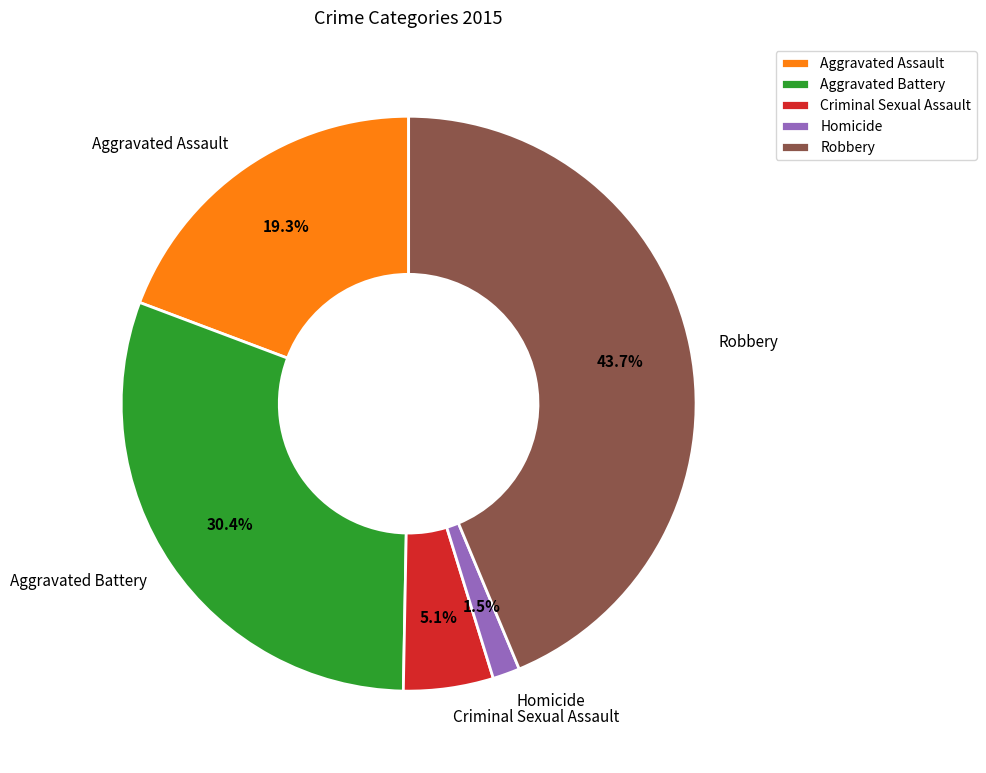

What percentage is the Robbery slice, to the nearest percent?

44%